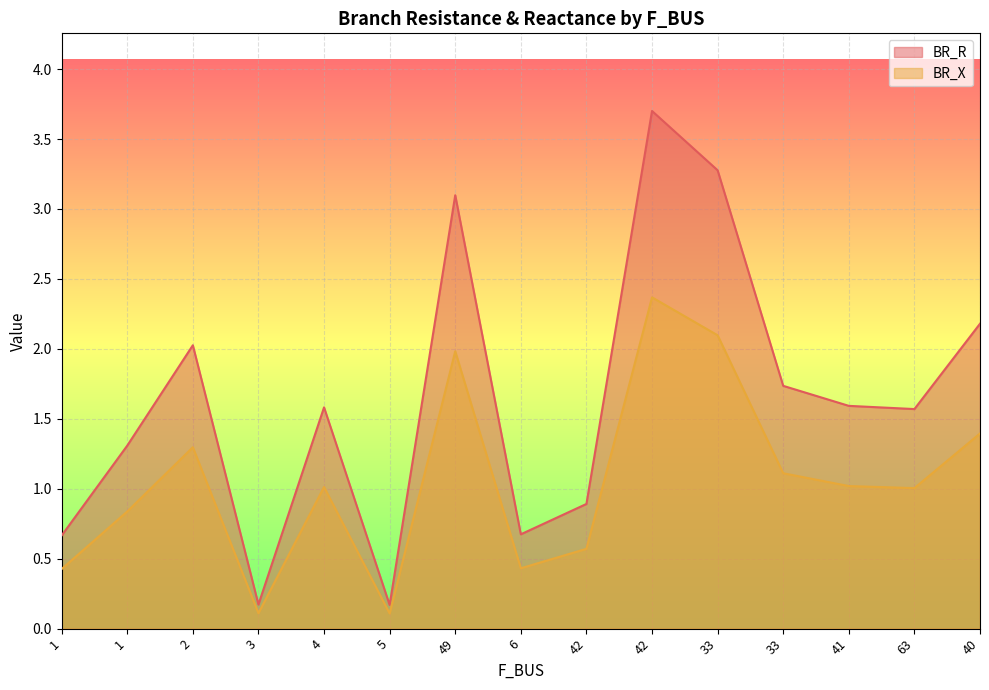

What is the approximate value of BR_R at 2?

2.0